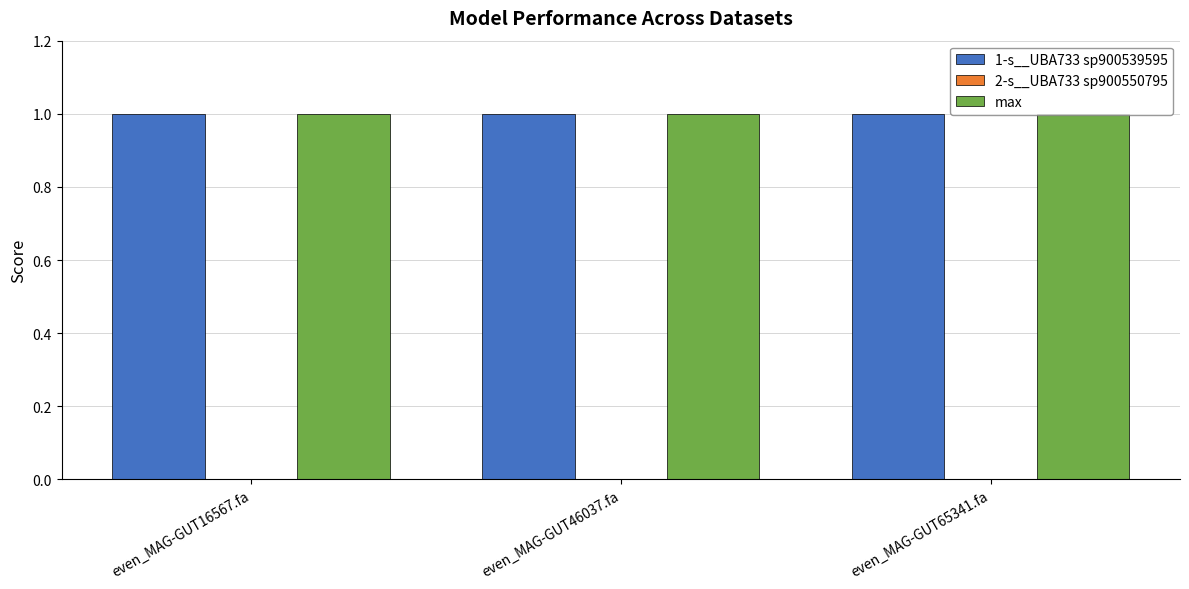

The max series shows 0.4 at even_MAG-GUT65341.fa. True or false?

False